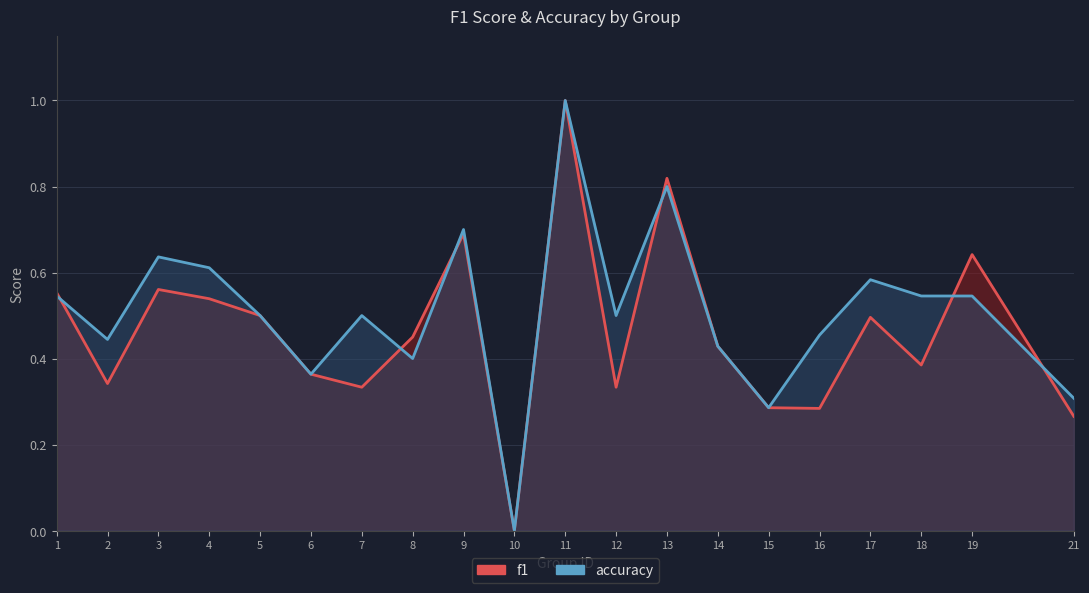

Reading left to right, extract all data points from this chart.

f1: 1=0.6	2=0.3	3=0.6	4=0.5	5=0.5	6=0.4	7=0.3	8=0.5	9=0.7	10=0.0	11=1.0	12=0.3	13=0.8	14=0.4	15=0.3	16=0.3	17=0.5	18=0.4	19=0.6	21=0.3
accuracy: 1=0.5	2=0.4	3=0.6	4=0.6	5=0.5	6=0.4	7=0.5	8=0.4	9=0.7	10=0.0	11=1.0	12=0.5	13=0.8	14=0.4	15=0.3	16=0.5	17=0.6	18=0.5	19=0.5	21=0.3